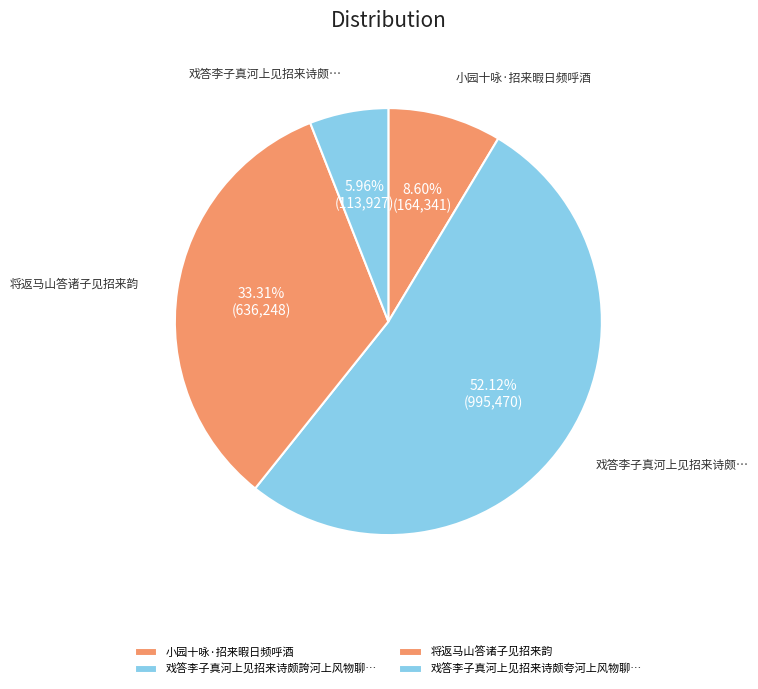

How many segments does this pie chart have?

4